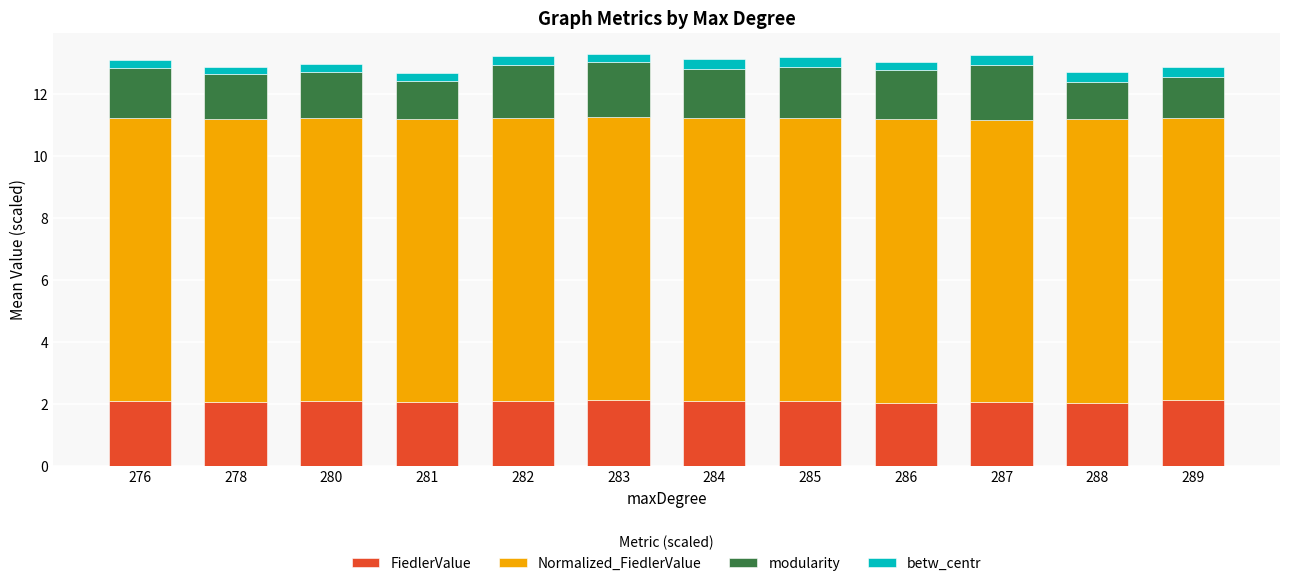

What is the total value across all series at 284?

13.1